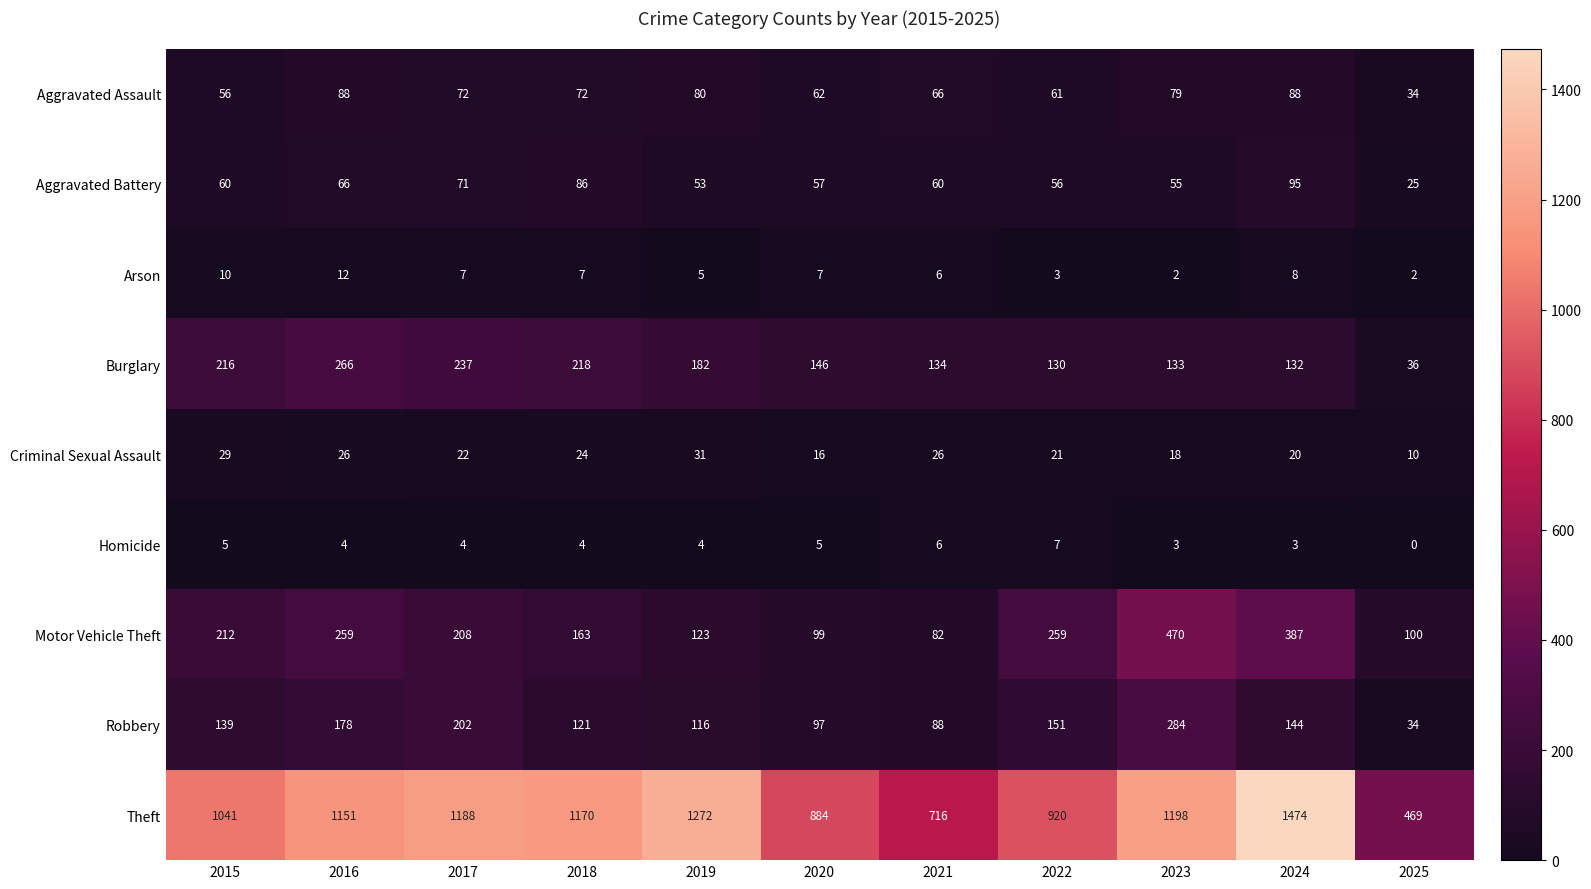

Rank the series at 2020 from highest to lowest value.

Theft, Burglary, Motor Vehicle Theft, Robbery, Aggravated Assault, Aggravated Battery, Criminal Sexual Assault, Arson, Homicide